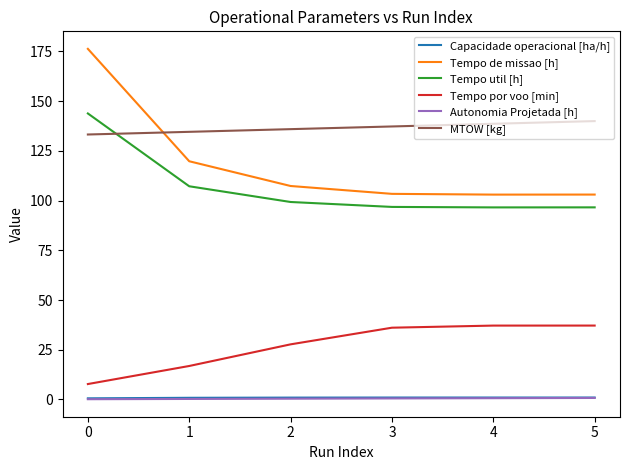

Which series has the largest range (max minus min)?

Tempo de missao [h]